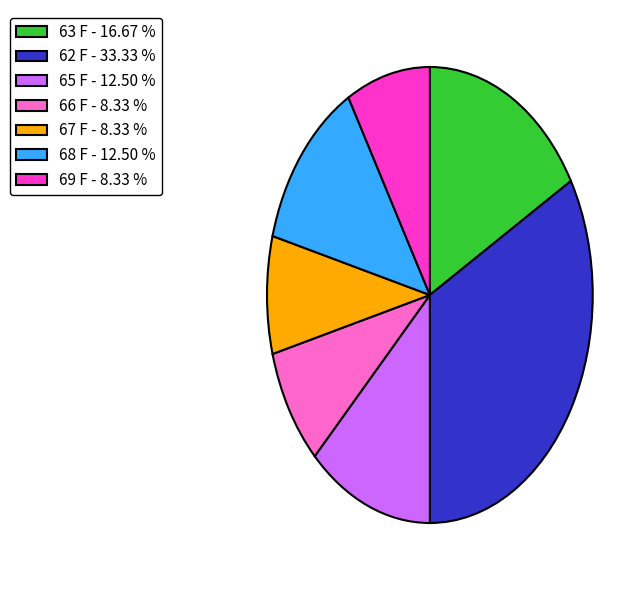

Which has a higher value, 63 F - 16.67 % or 69 F - 8.33 %?

63 F - 16.67 %